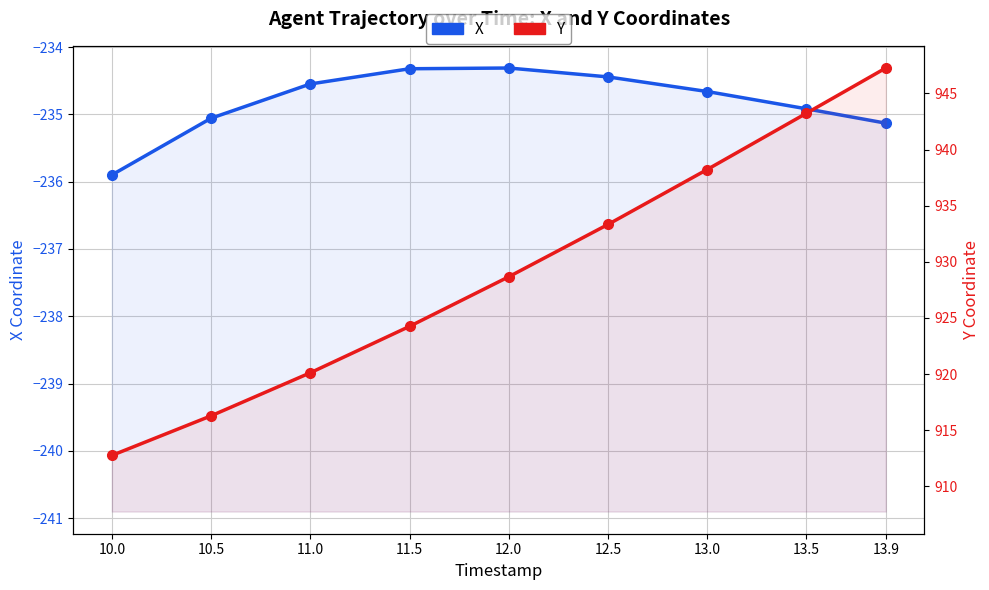

The X series shows -234.4 at 12.5. True or false?

True